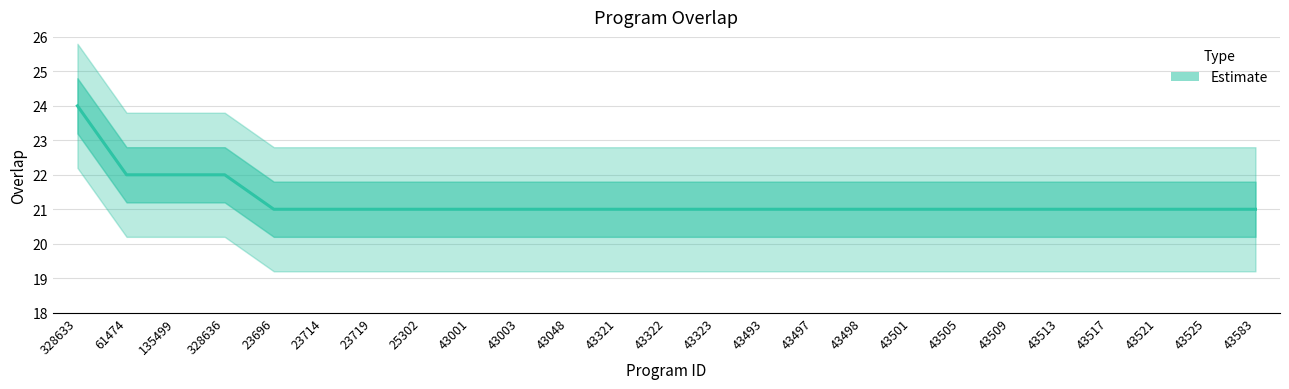

Reading left to right, what are all the values shown in this chart?

328633=24	61474=22	135499=22	328636=22	23696=21	23714=21	23719=21	25302=21	43001=21	43003=21	43048=21	43321=21	43322=21	43323=21	43493=21	43497=21	43498=21	43501=21	43505=21	43509=21	43513=21	43517=21	43521=21	43525=21	43583=21